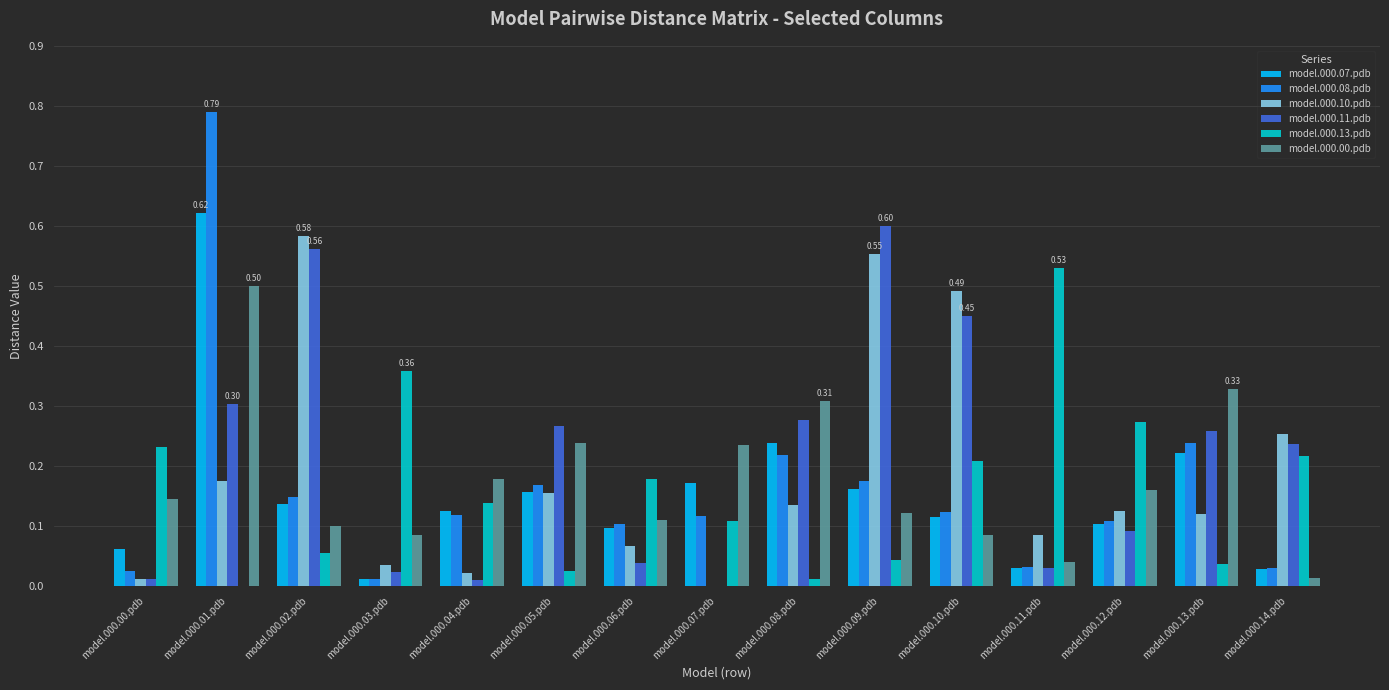

At which category is the sum across all series the highest?

model.000.01.pdb